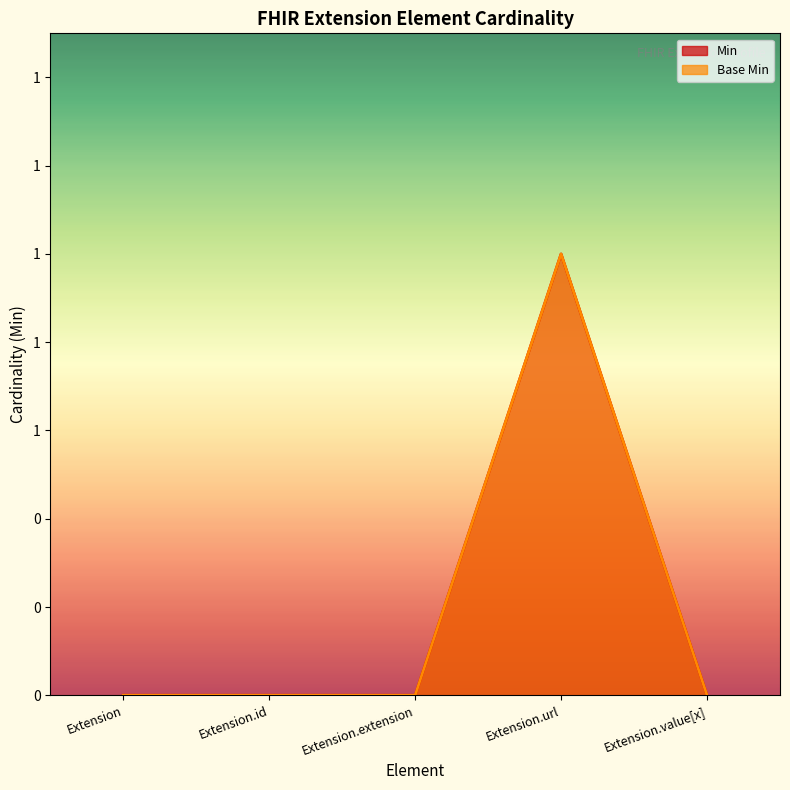

The Min line series shows 0 at Extension.value[x]. True or false?

False